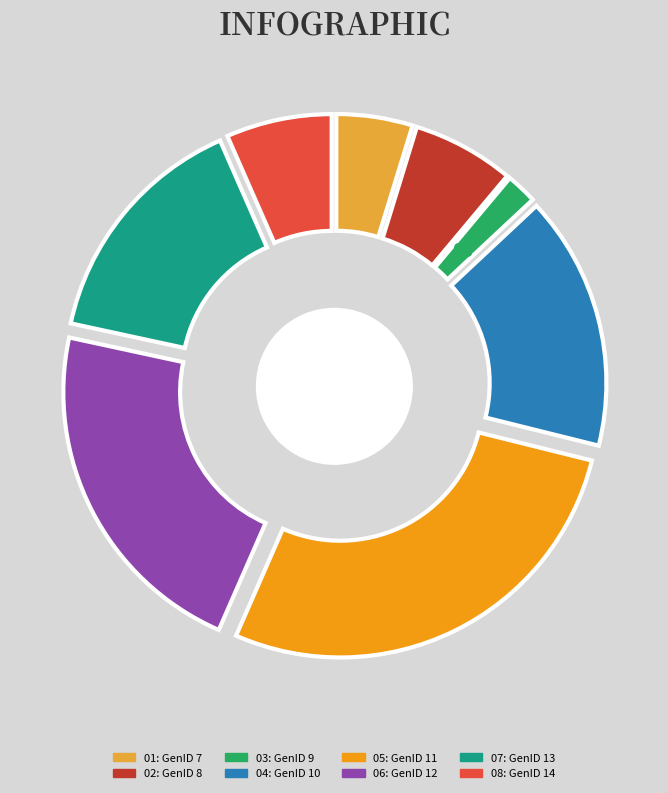

To the nearest percent, what is the combined percentage of GenID 13 and GenID 10?

31%